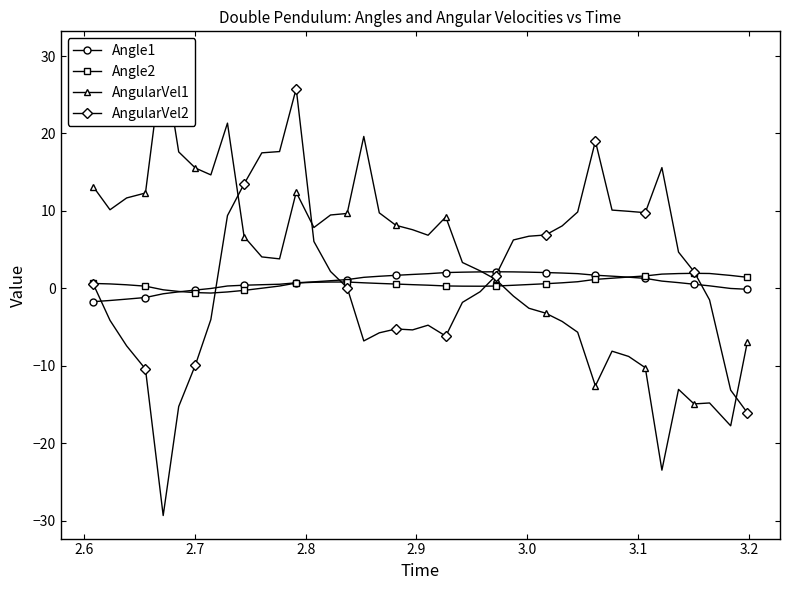

Which series has the largest total across all categories?

AngularVel1